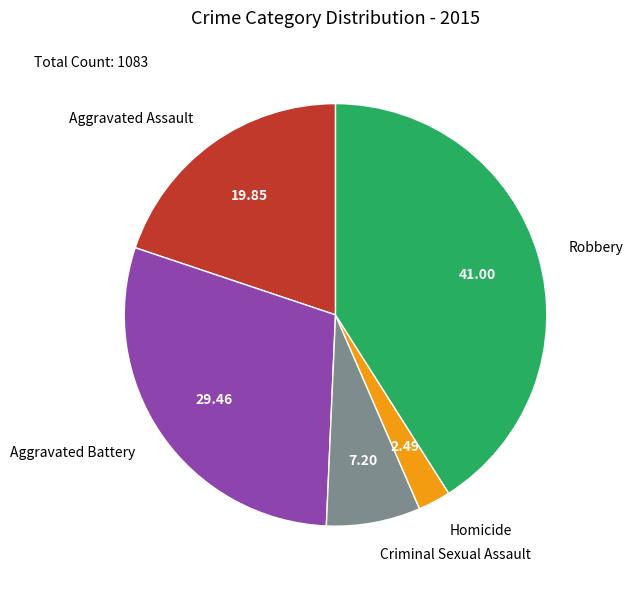

Approximately how many times larger is the value at Criminal Sexual Assault compared to Robbery?

0.2